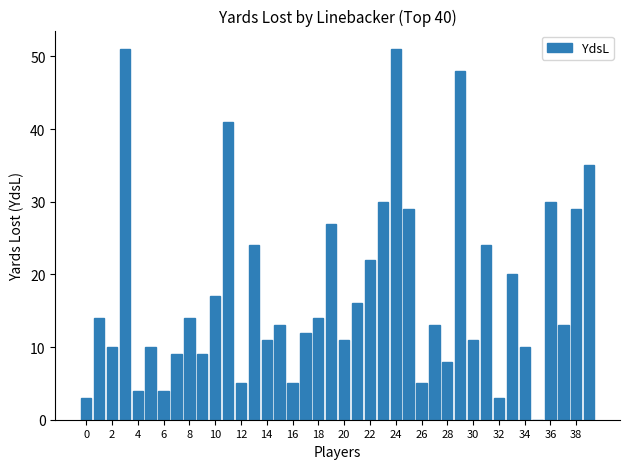

What is the maximum value shown in the chart?

51